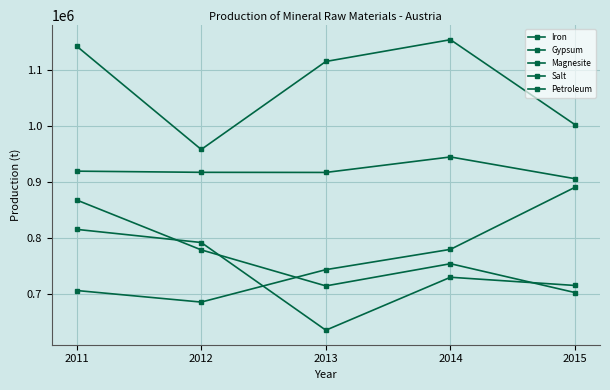

Which category has the lowest value in the Magnesite series?

2015